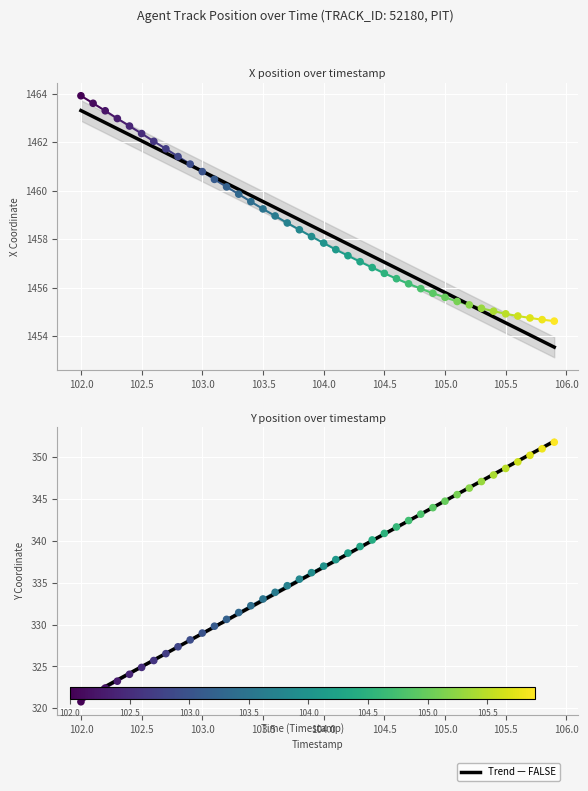

Which series contains the lowest Y value?

Y